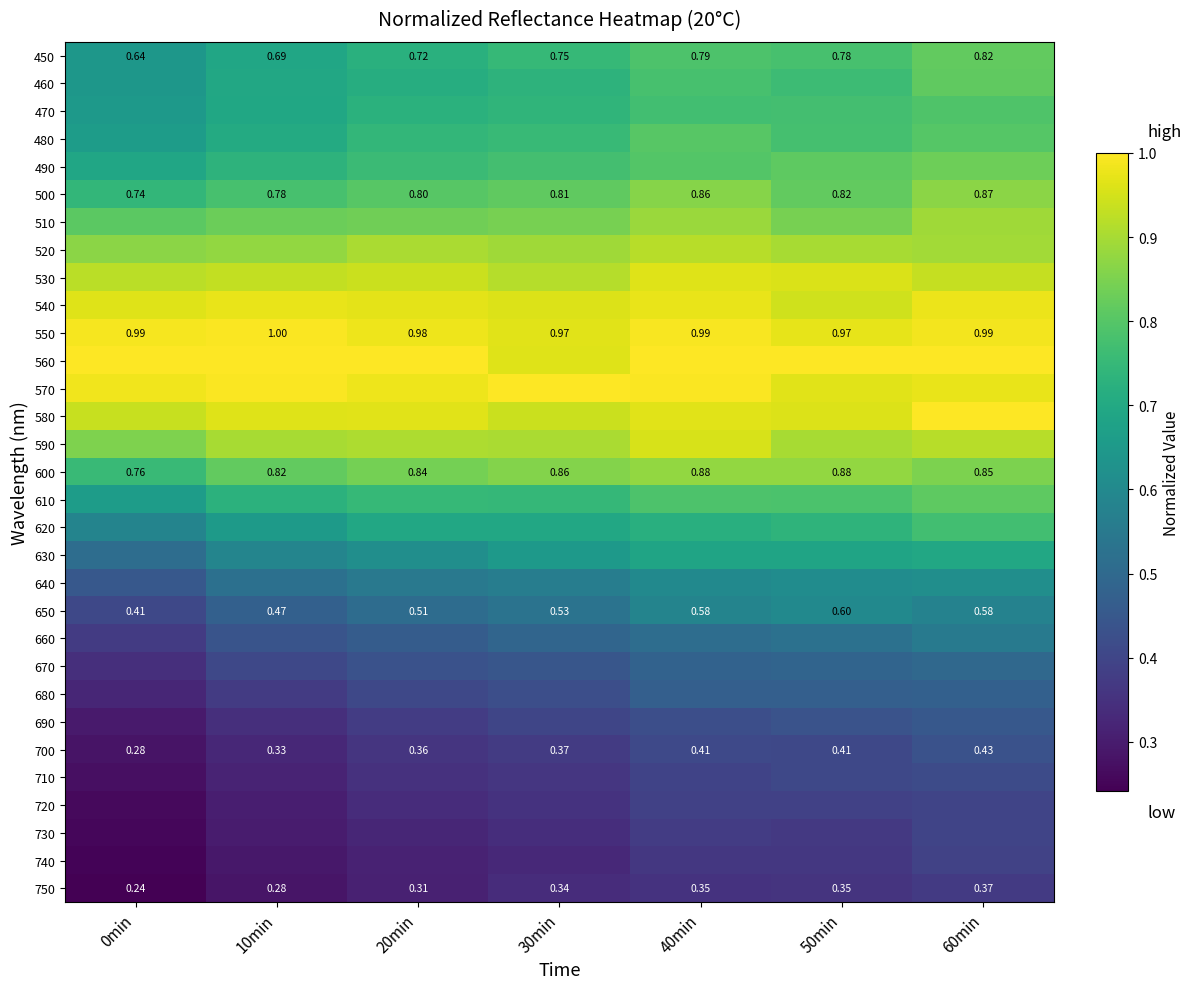

Rank the series at 40min from lowest to highest value.

750, 740, 730, 720, 710, 700, 690, 680, 670, 660, 650, 640, 630, 620, 470, 460, 450, 610, 490, 480, 500, 600, 510, 520, 590, 530, 580, 540, 550, 570, 560